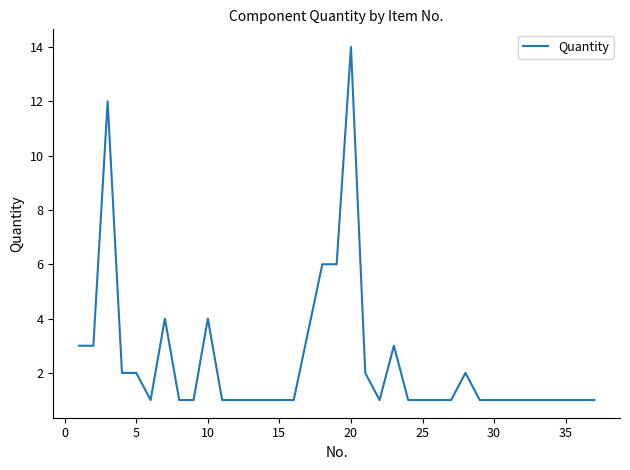

How many lines are shown in the chart?

1